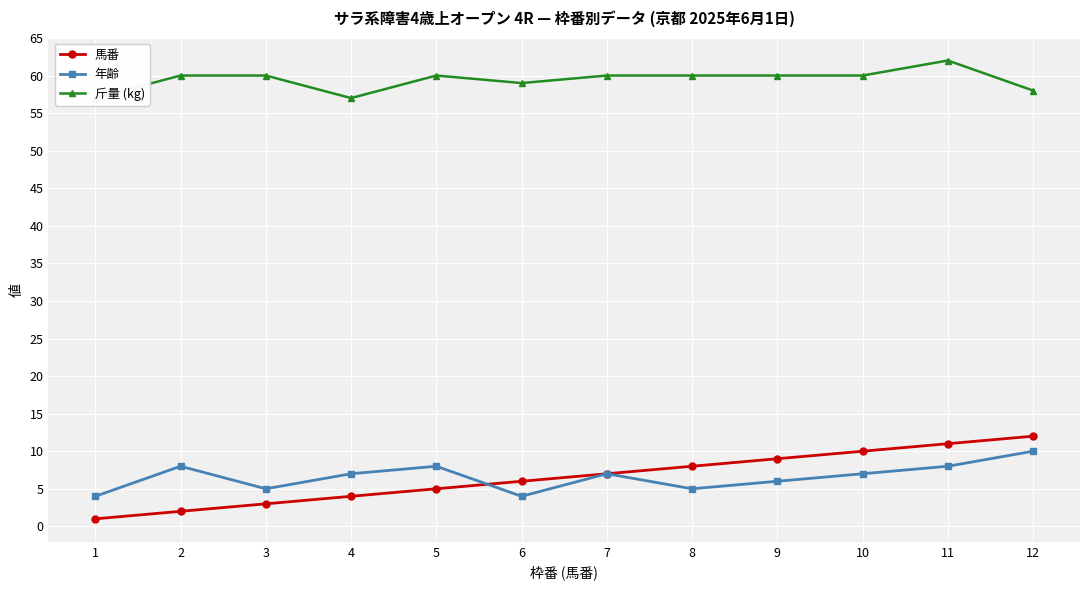

True or false: 馬番 and 斤量 (kg) intersect in this chart.

False